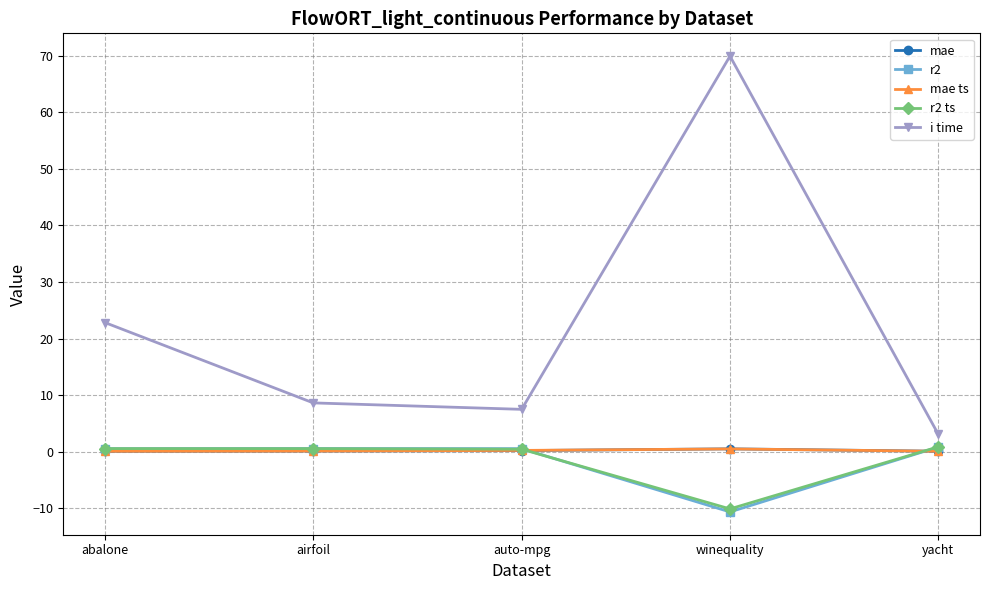

What is the approximate value of r2 ts at auto-mpg?

0.4